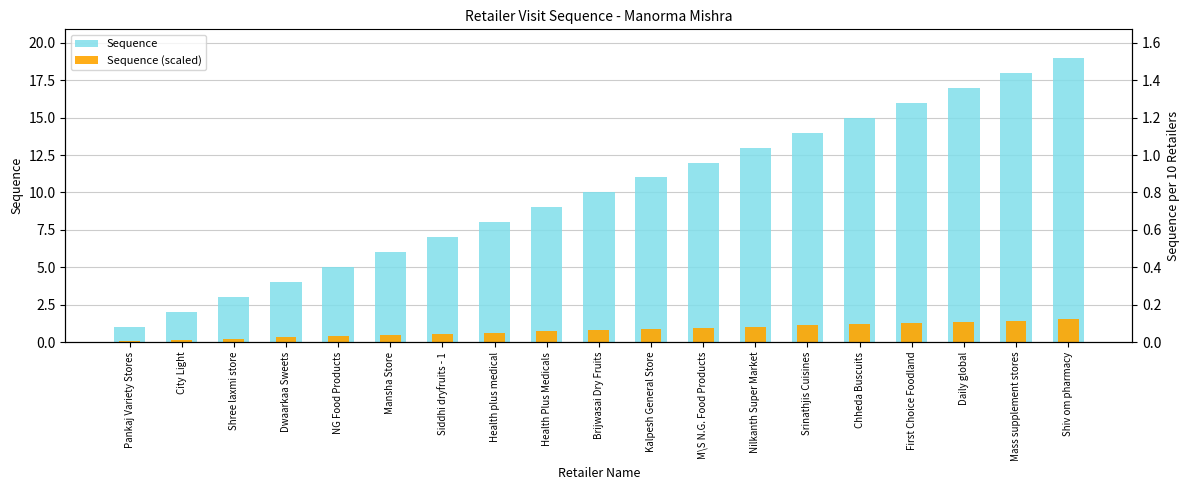

What is the total value across all series at Kalpesh General Store?

11.9